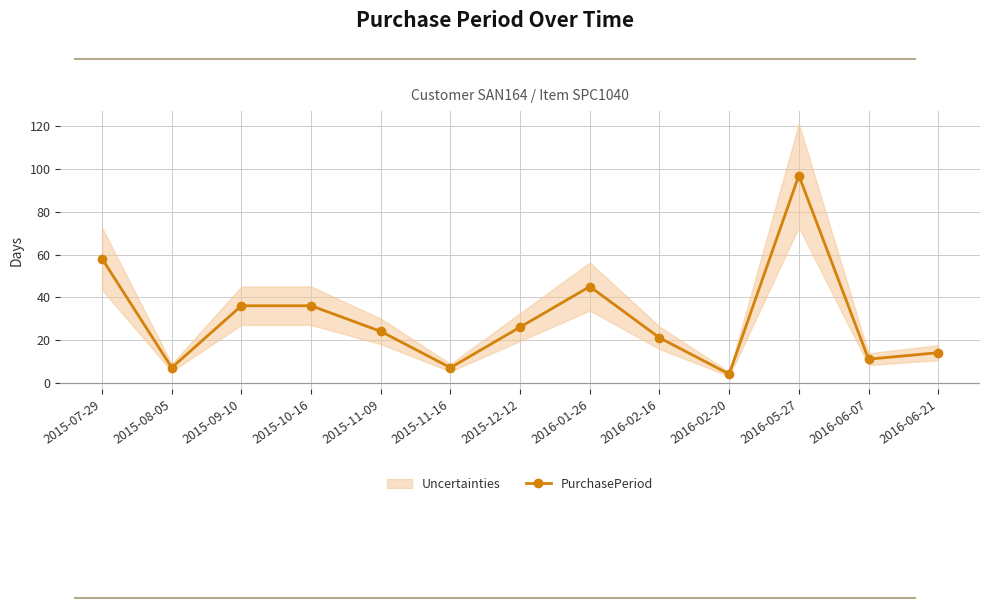

Reading right to left, list all the values displayed in this chart.

14	11	97	4	21	45	26	7	24	36	36	7	58